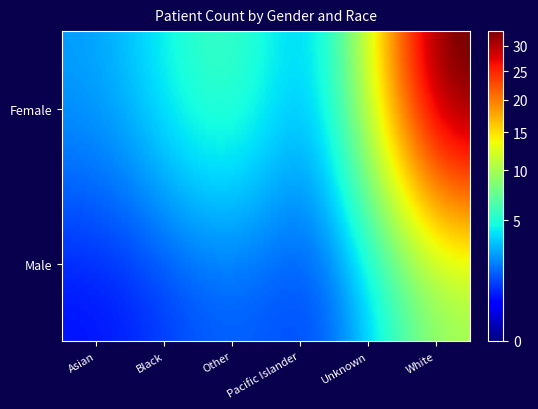

At how many categories does at least one series exceed 17?

1